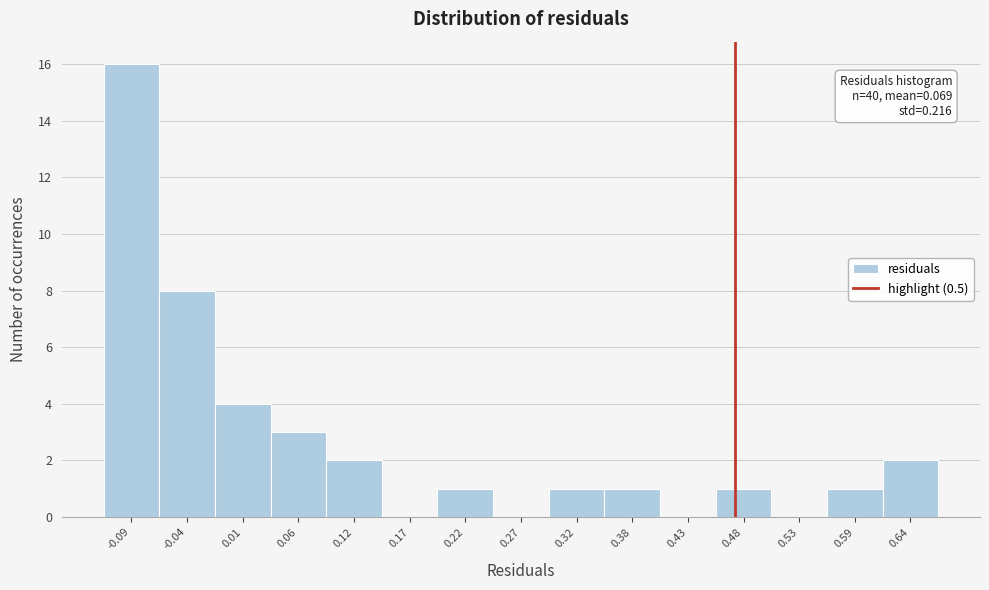

Reading right to left, extract all data points from this chart.

0.64=2	0.59=1	0.53=0	0.48=1	0.43=0	0.38=1	0.32=1	0.27=0	0.22=1	0.17=0	0.12=2	0.06=3	0.01=4	-0.04=8	-0.09=16